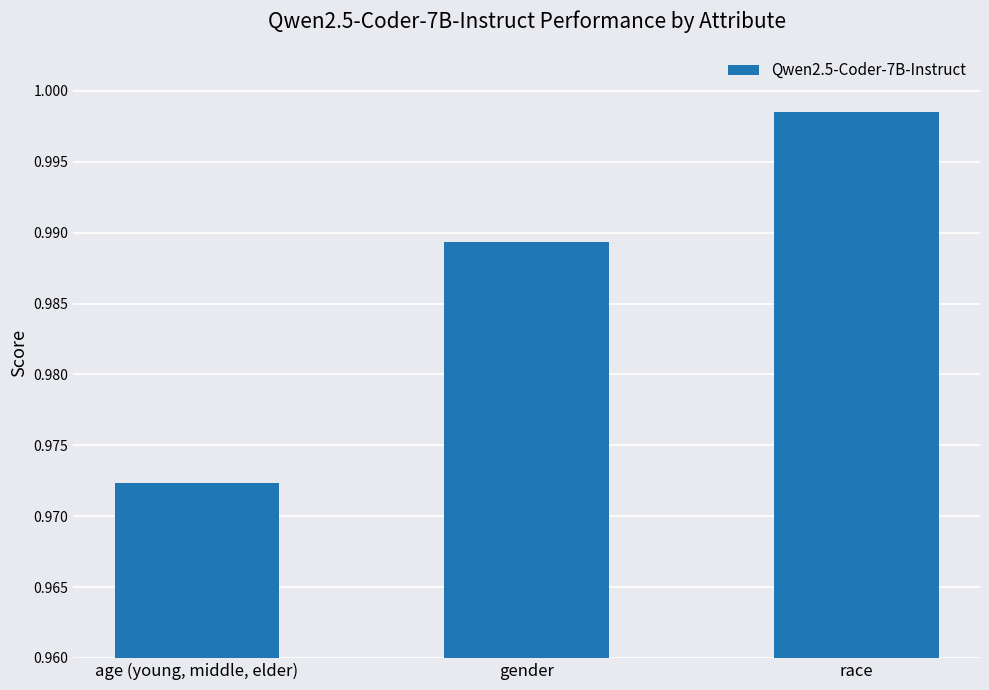

What is the label of the 2nd bar from the left?

gender